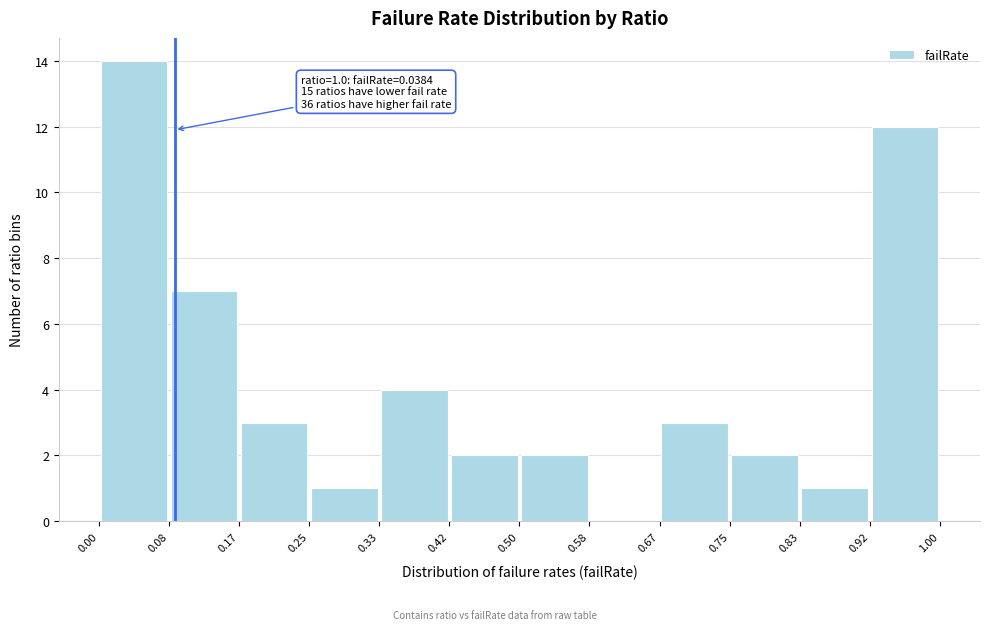

Which range on the x-axis has the tallest bar?

0.00 to 0.08